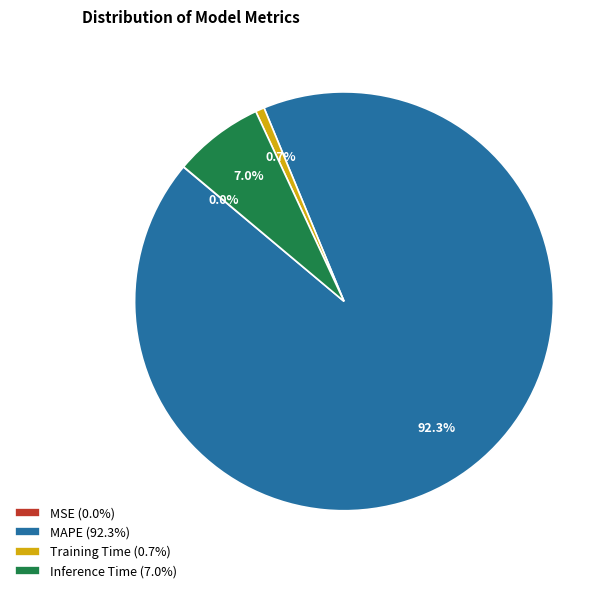

The Training Time slice represents 1% of the pie. True or false?

True